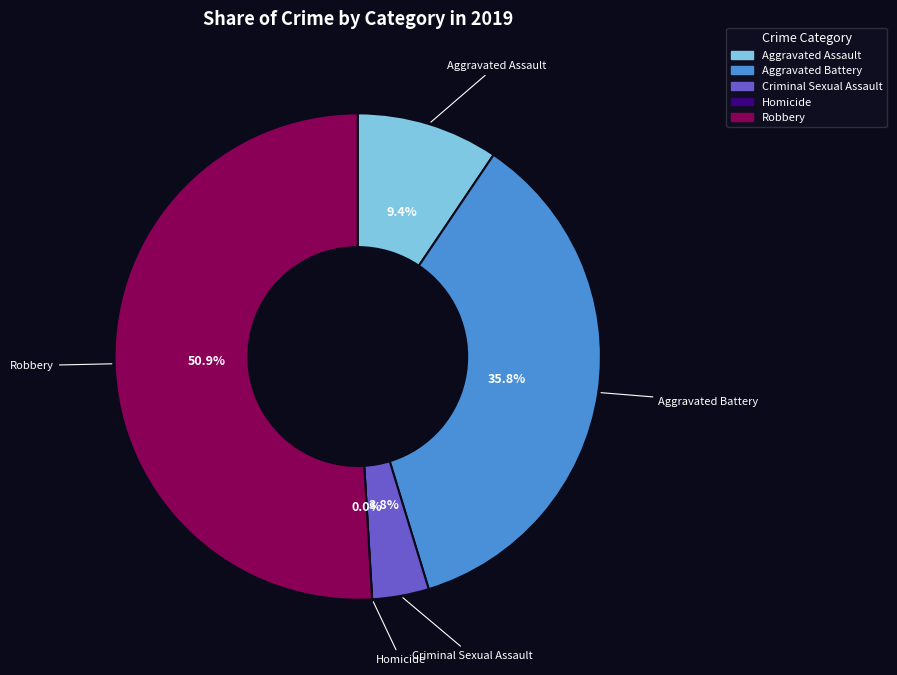

Does Aggravated Battery account for over 50% of the chart?

No